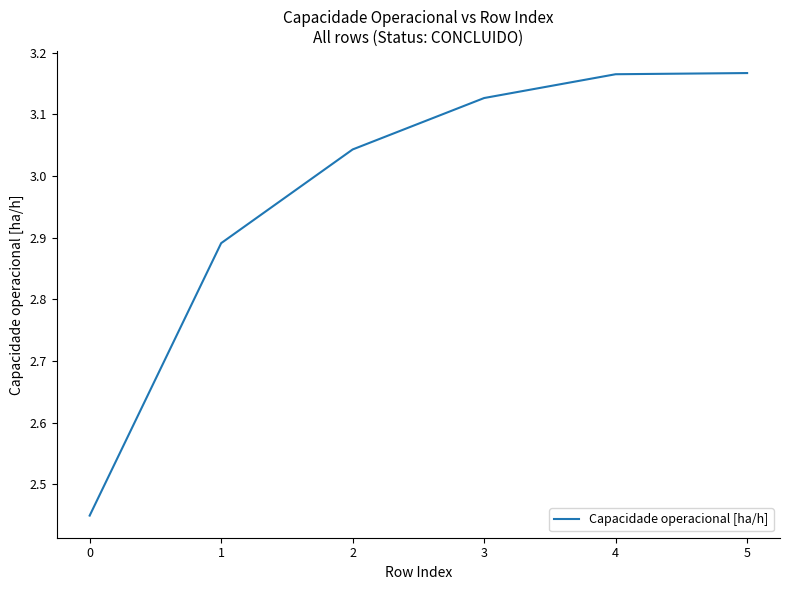

Does the chart display data point markers on the line(s)?

No